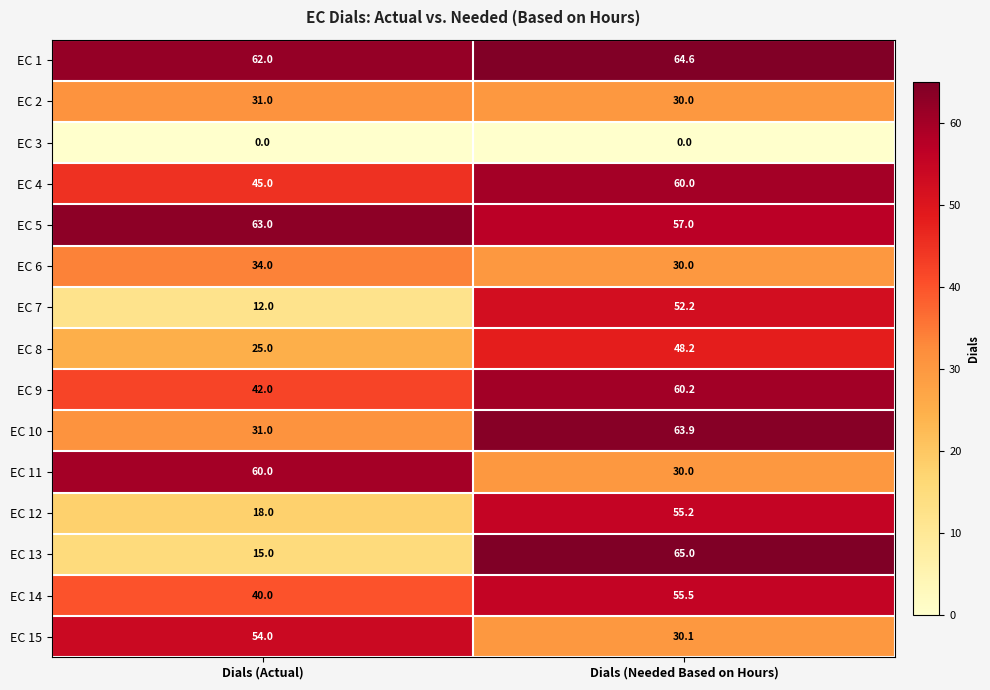

Which series has the widest spread of values?

EC 13